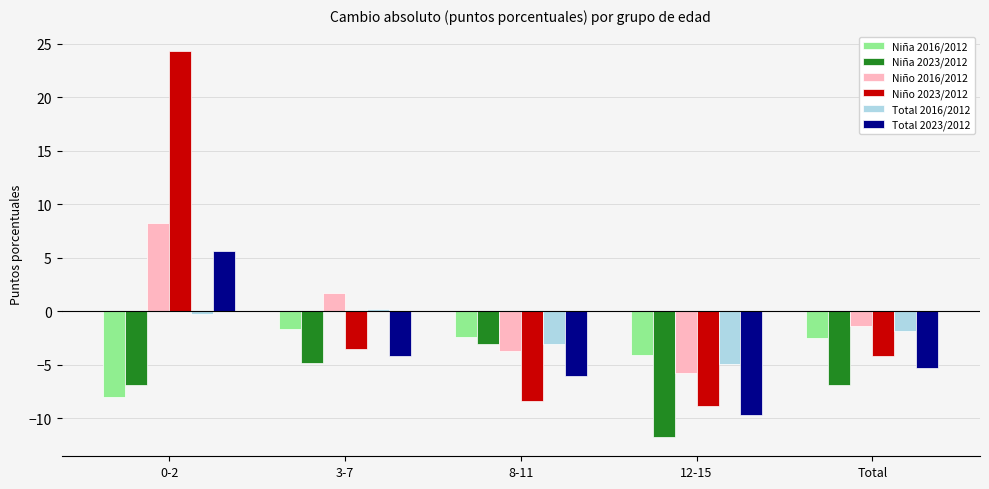

Are the bars horizontal?

No